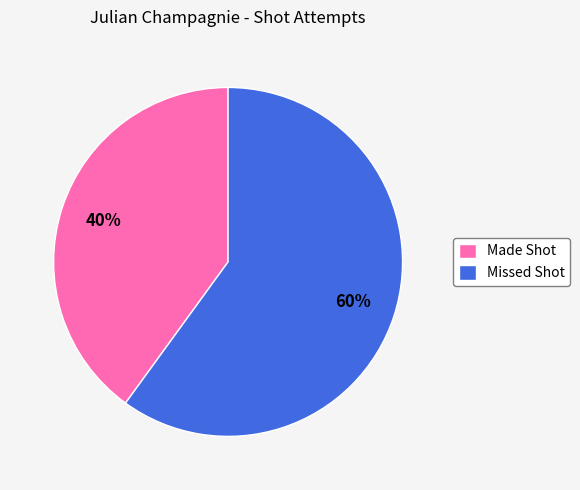

Do Made Shot and Missed Shot together represent more than half of the pie?

Yes